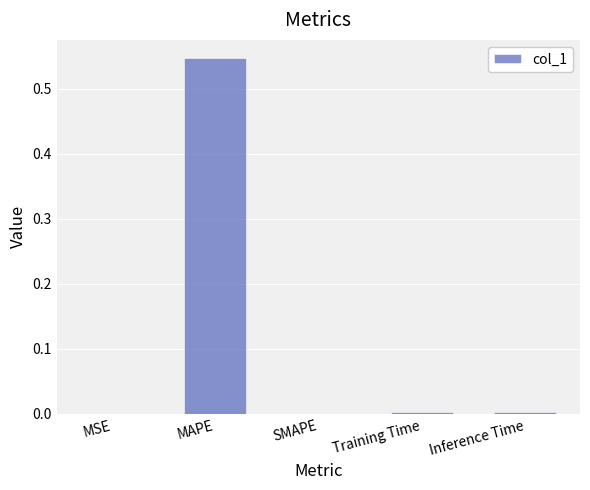

At which category does the chart reach its peak across all series?

MAPE